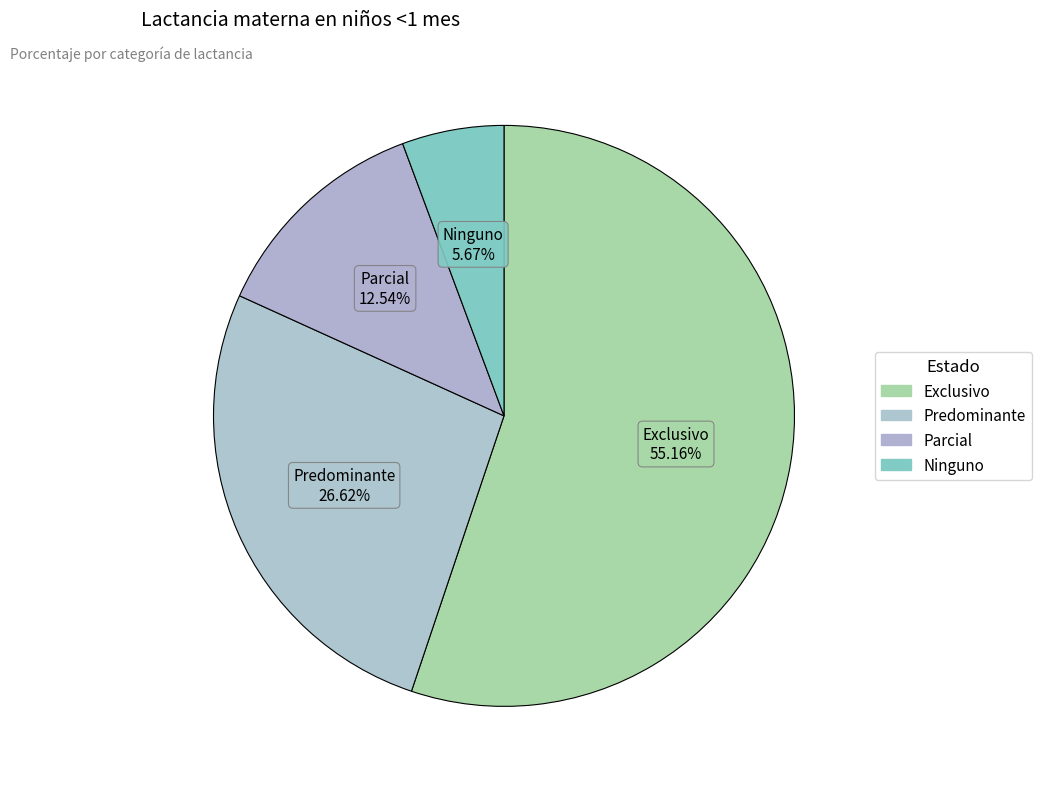

True or false: Exclusivo accounts for 55% of the total.

True